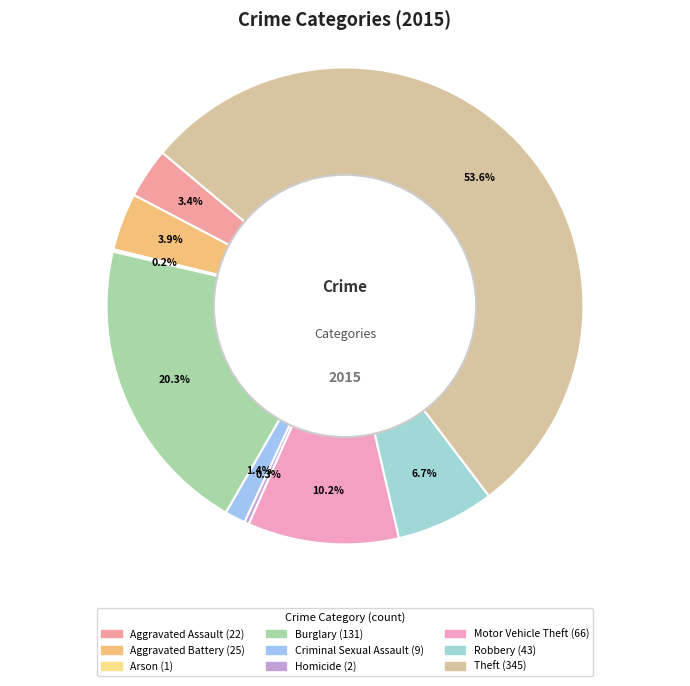

Which category has the biggest portion of the pie?

Theft